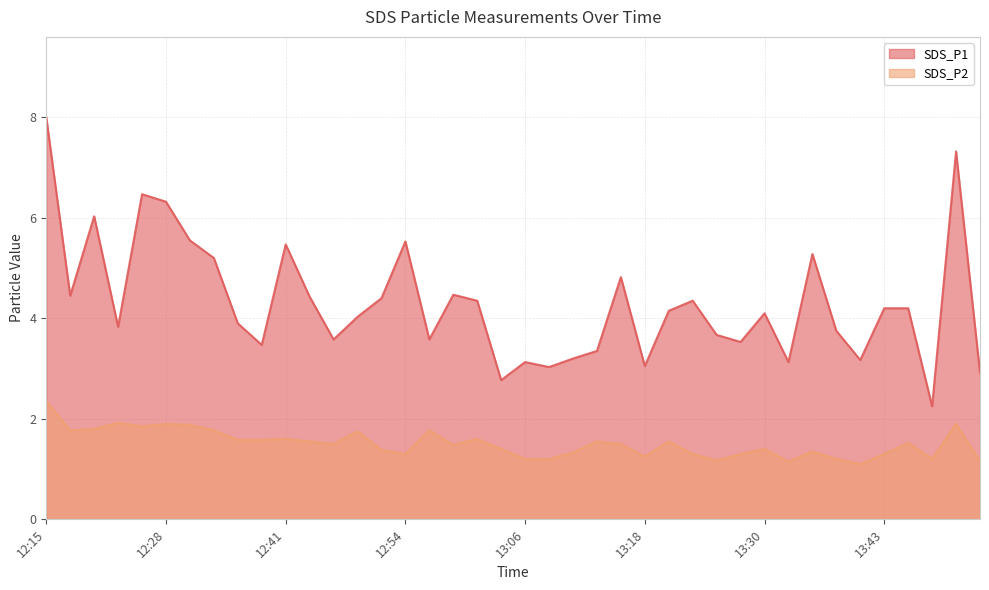

At which category is the sum across all series the highest?

12:15